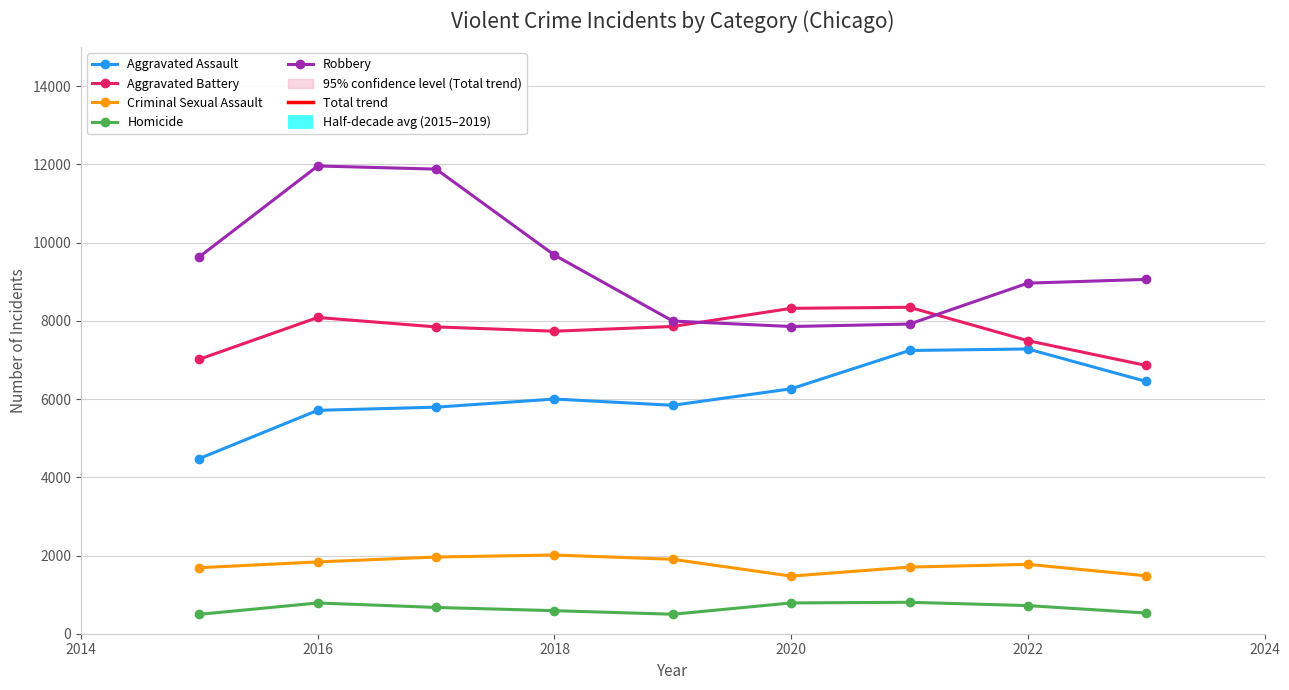

What is the average value of the Aggravated Assault series?

6118